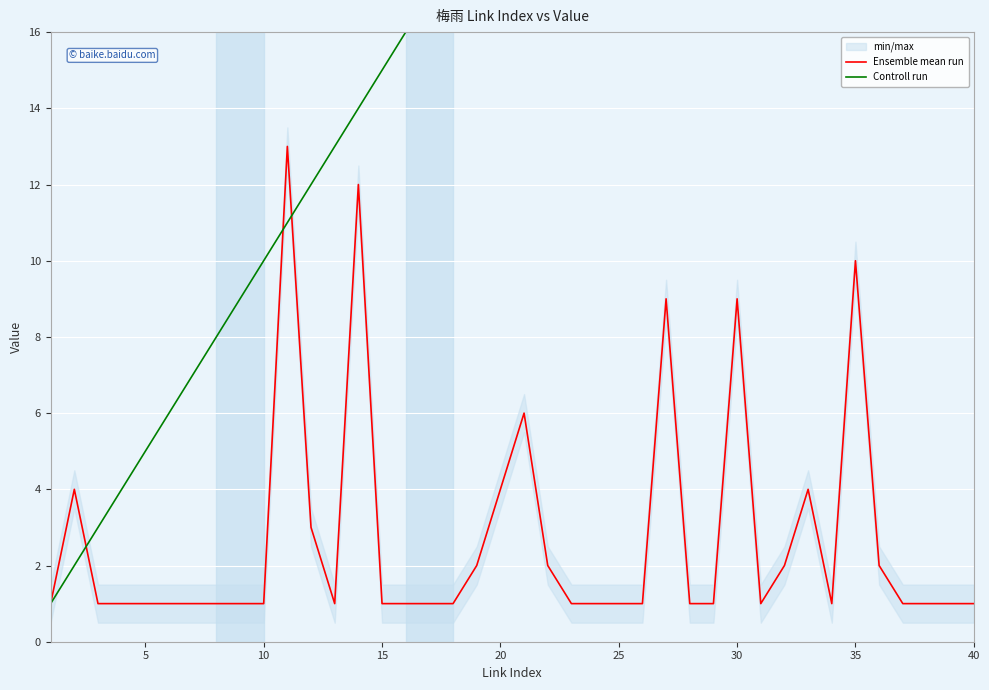

What is the maximum value for Ensemble mean run?

13